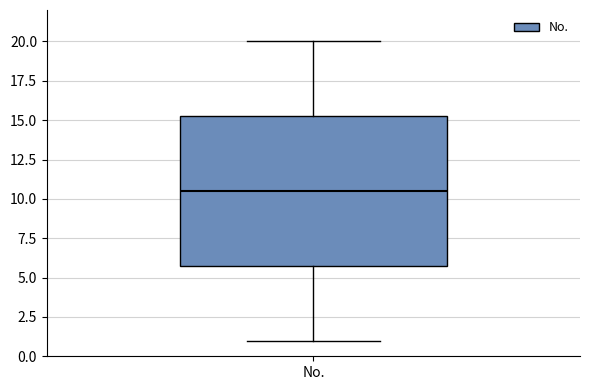

Read this box plot against the y-axis: the position of the median line, the range covered by the box, and the ends of both whiskers. The values are not printed on the chart, so give them approximately, as read against the axis.

median 10.5, box 6.0 to 15.5, whiskers 1.0 to 20.0